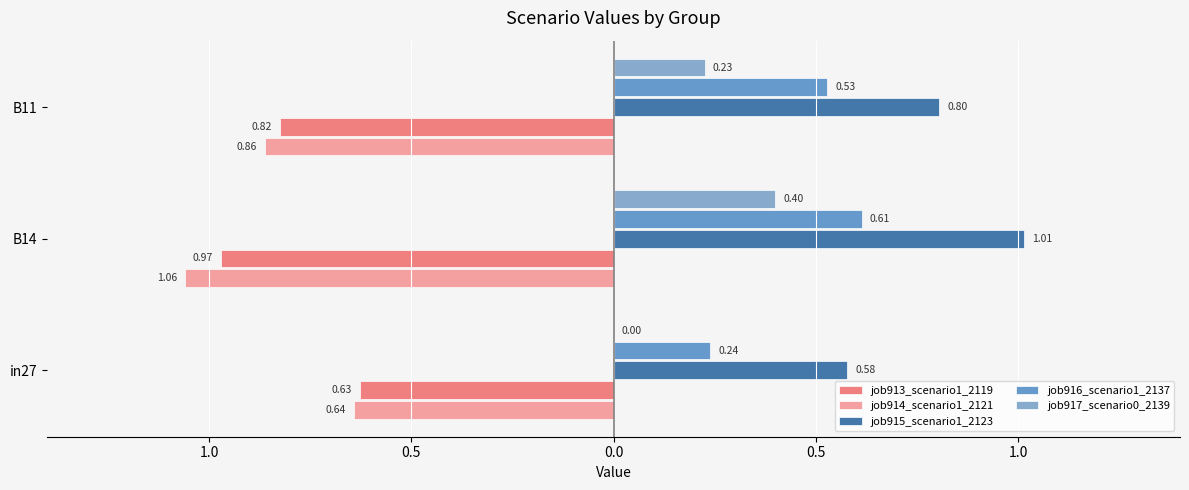

What is the value of the job915_scenario1_2123 bar at the 3rd from the left?

0.8